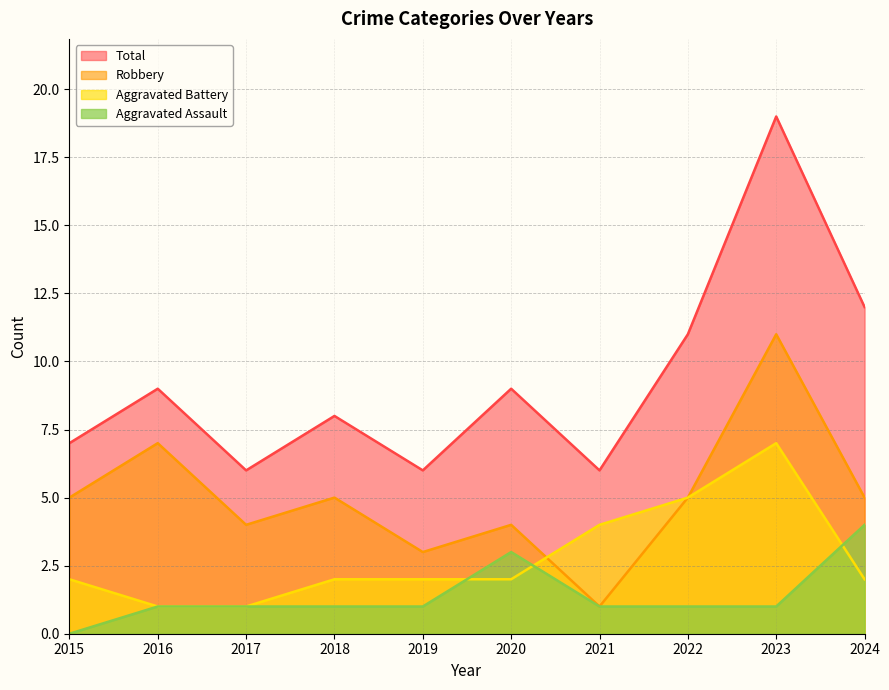

What is the sum of all Robbery values?

50